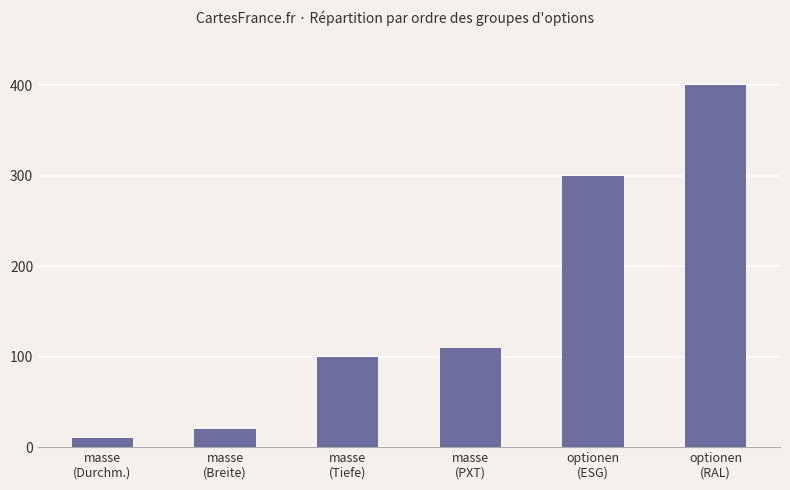

How many distinct data groups are displayed?

1